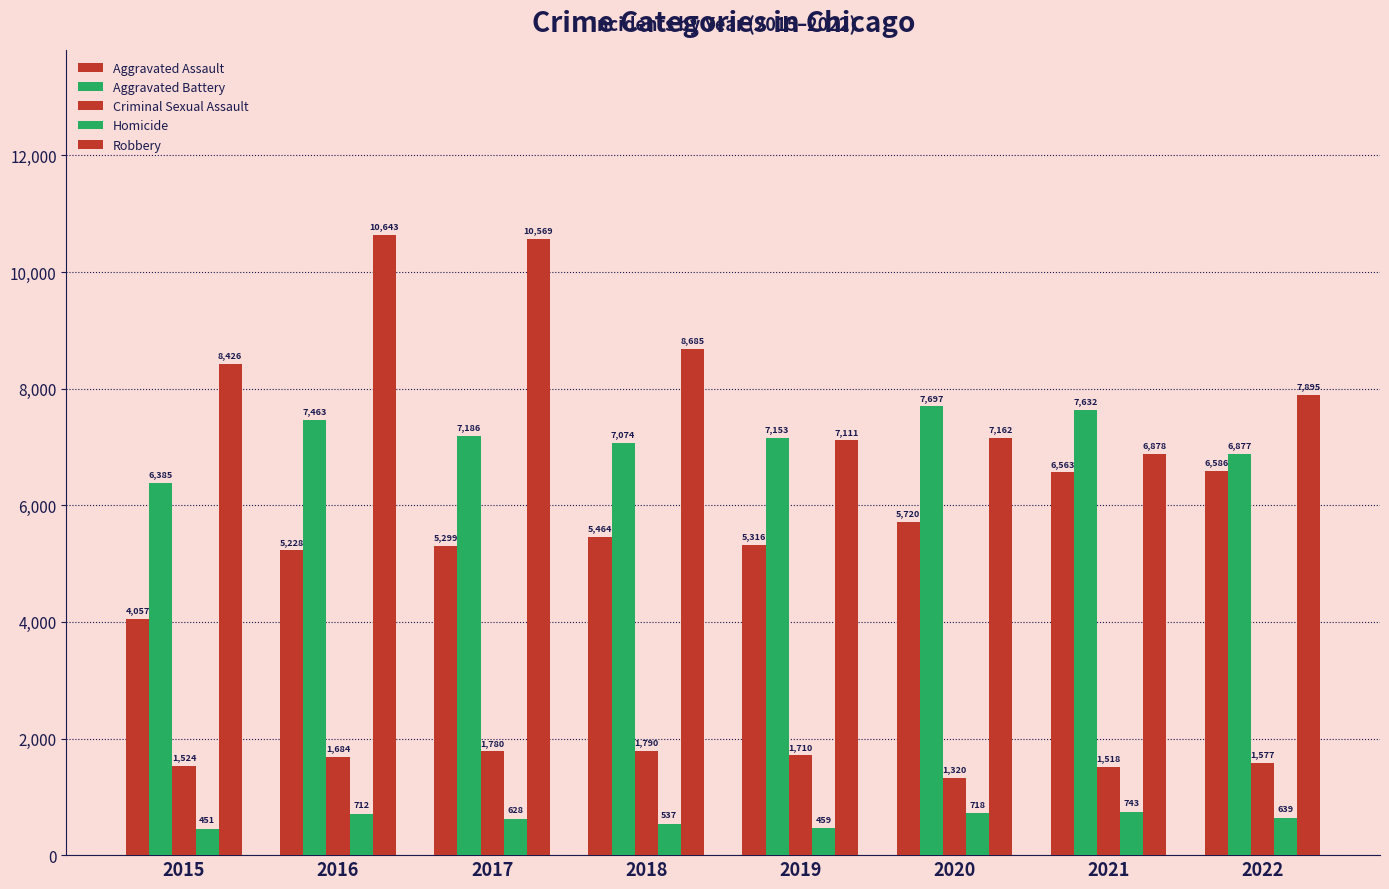

How many values in the Aggravated Battery series are below 7186?

4